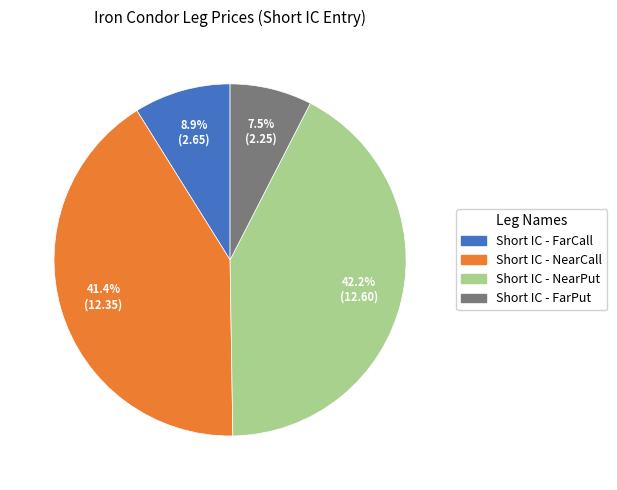

To the nearest percent, what percentage of the pie is Short IC - FarCall?

9%